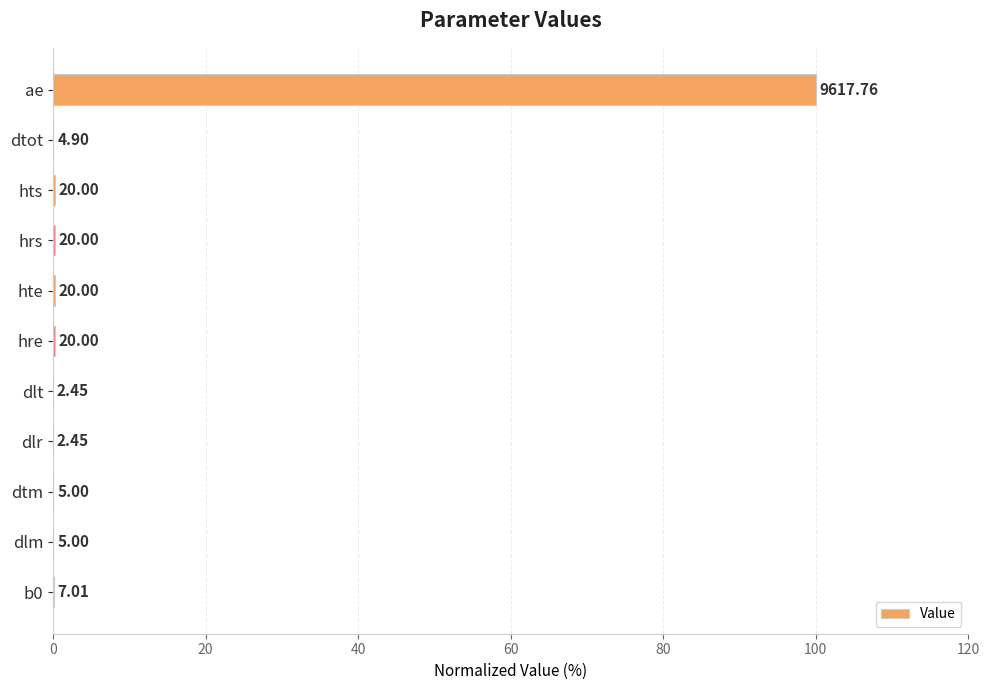

Are the bars horizontal?

Yes